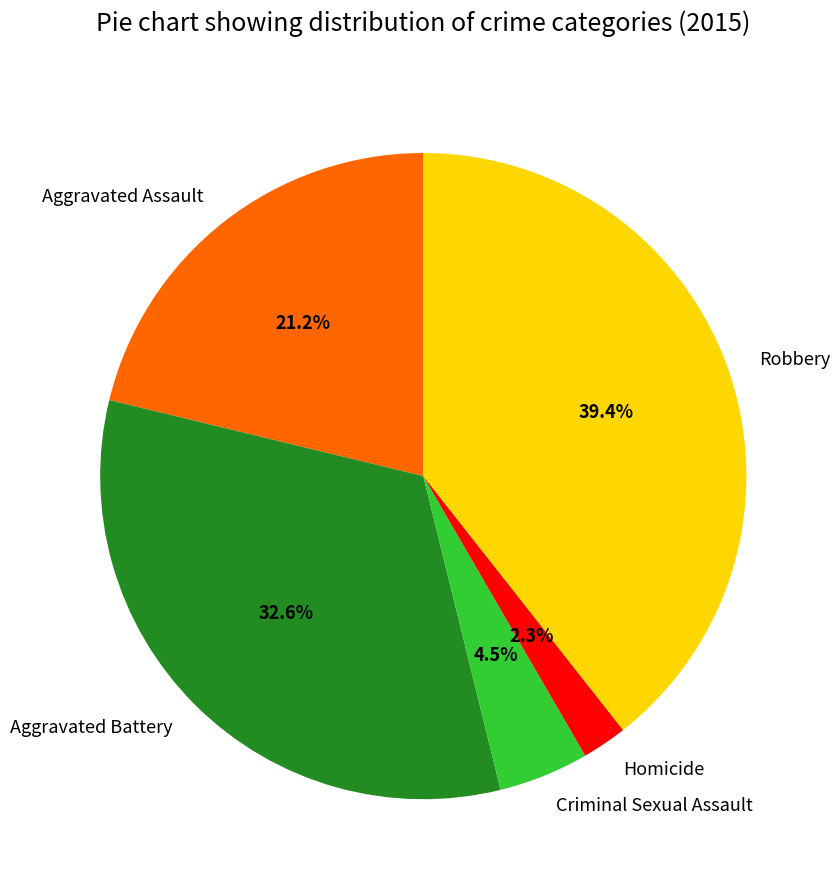

Approximately how many times larger is the value at Robbery compared to Aggravated Battery?

1.2